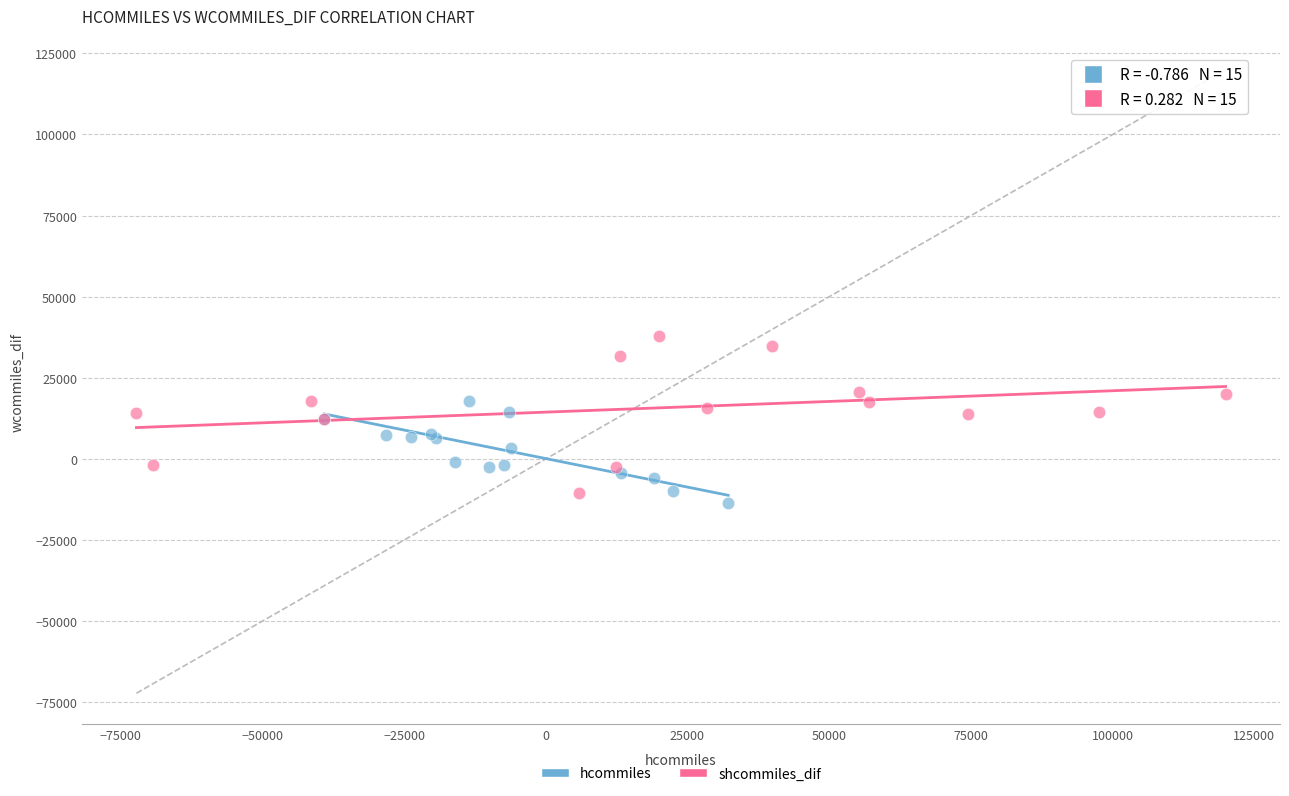

Which series reaches the maximum Y coordinate?

shcommiles_dif